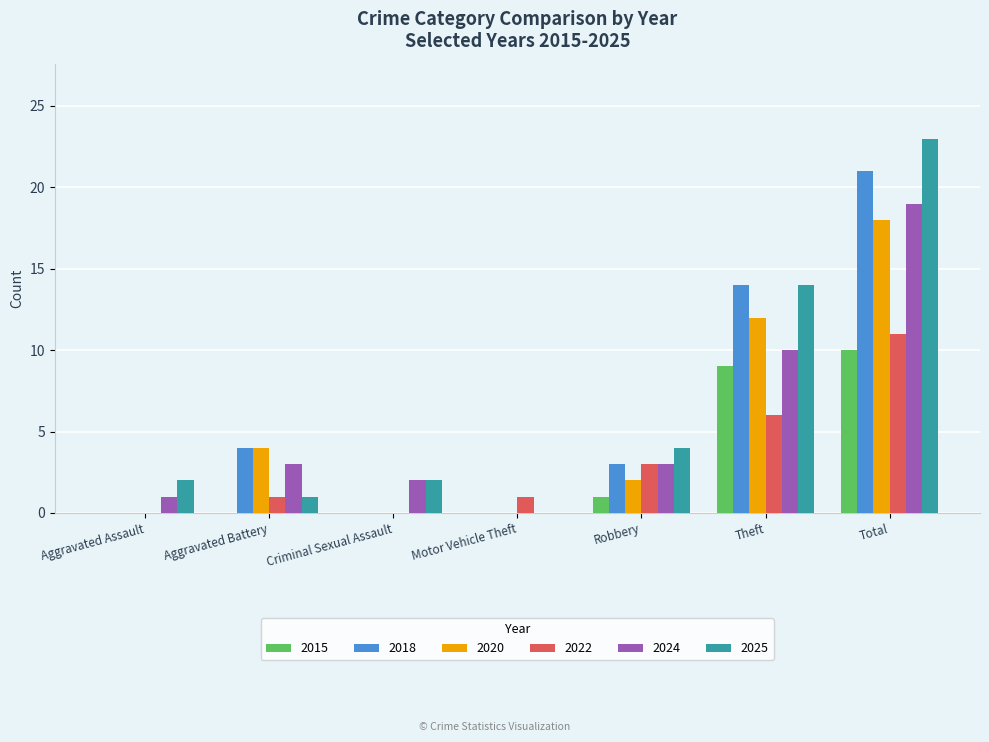

Reading left to right, extract all data points from this chart.

2015: 0	0	0	0	1	9	10
2018: 0	4	0	0	3	14	21
2020: 0	4	0	0	2	12	18
2022: 0	1	0	1	3	6	11
2024: 1	3	2	0	3	10	19
2025: 2	1	2	0	4	14	23